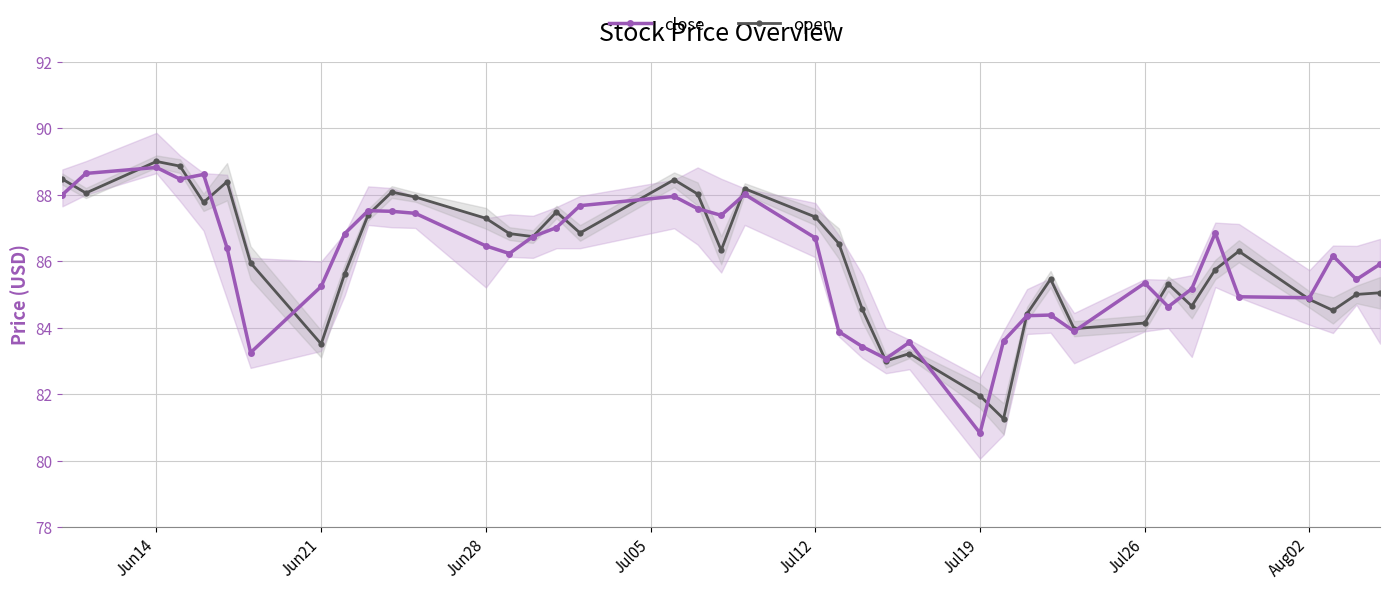

True or false: close has more than 1 points higher than both neighbors.

True